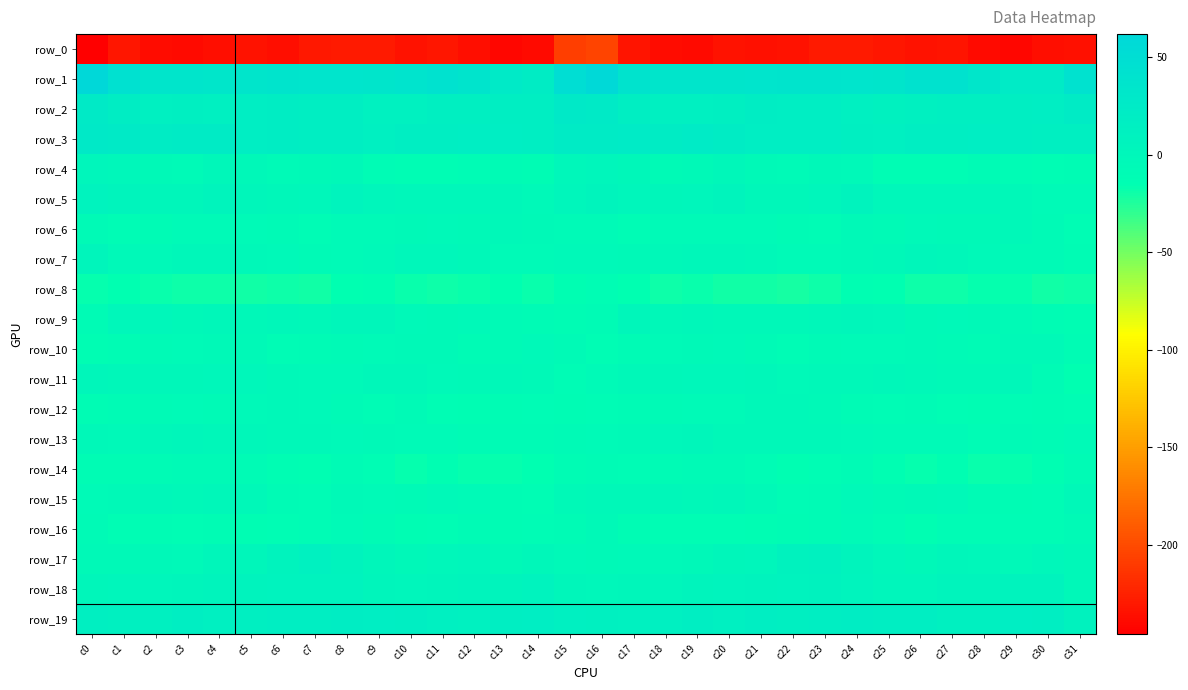

At which label is row_4 closest to -4?

c24